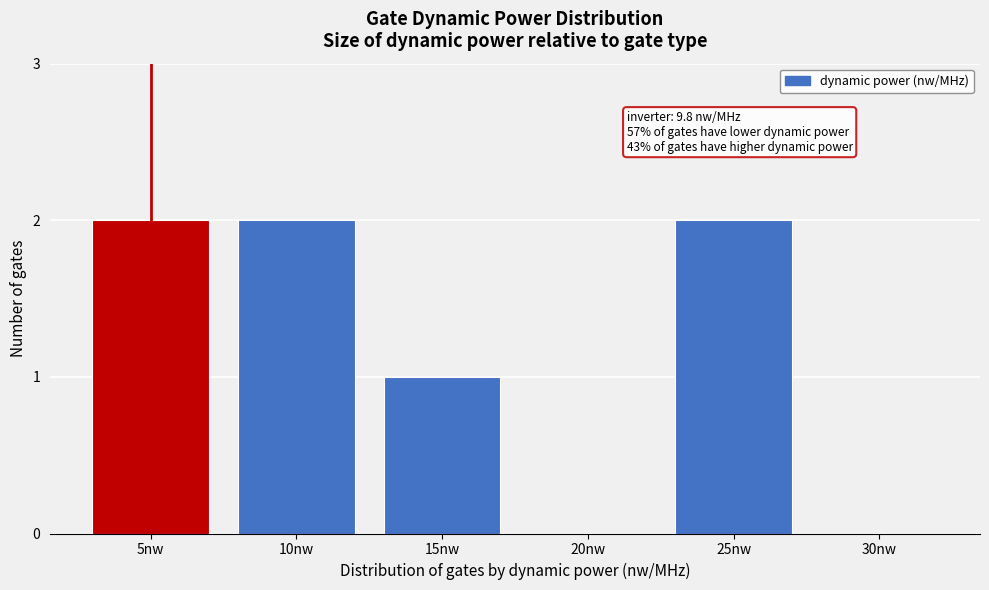

Reading right to left, what are all the values shown in this chart?

30nw=0	25nw=2	20nw=0	15nw=1	10nw=2	5nw=2